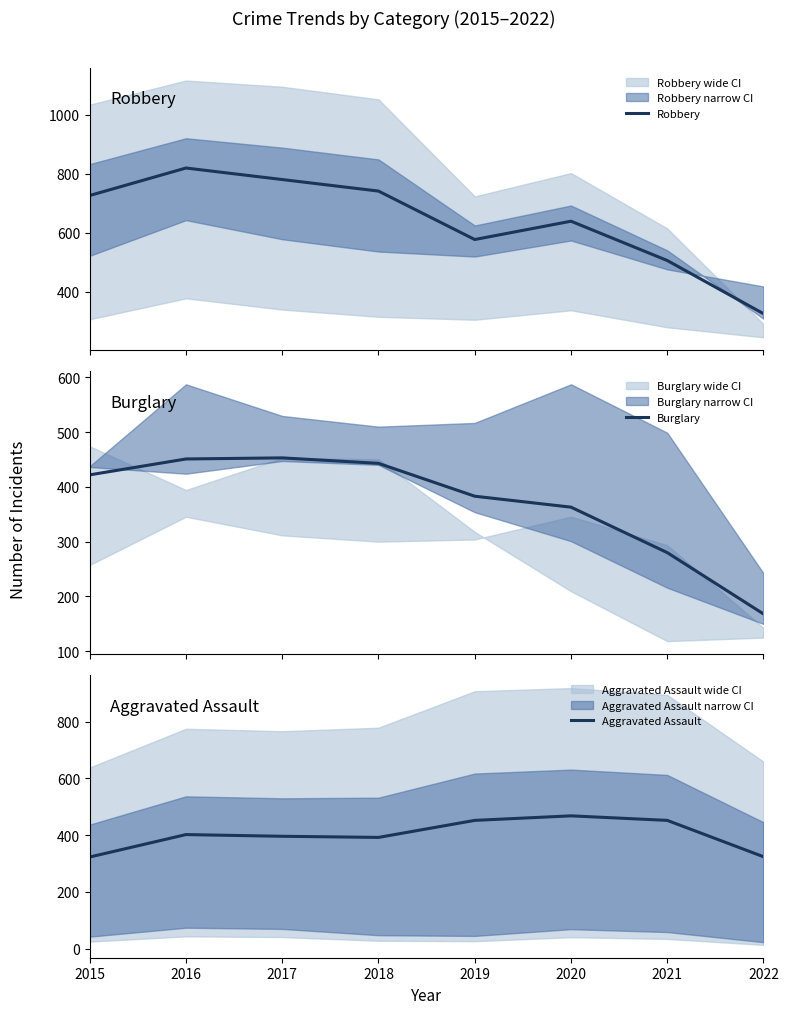

What is the approximate value of Robbery at 2018, to the nearest 5?

740